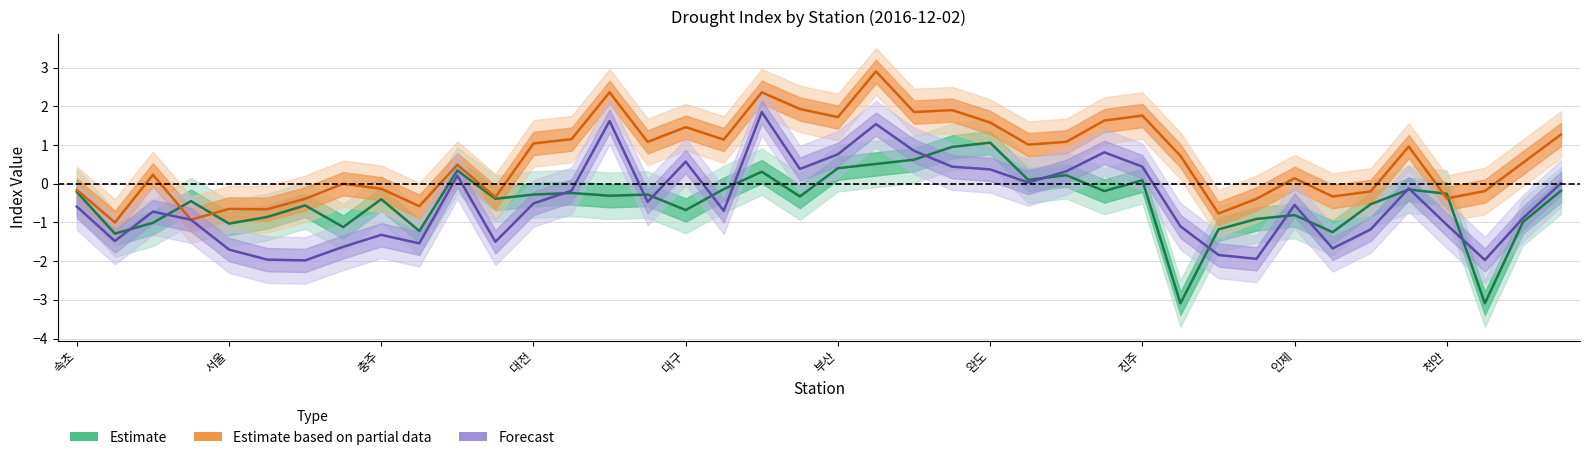

Between 14 and 28, which series saw the biggest shift?

Forecast